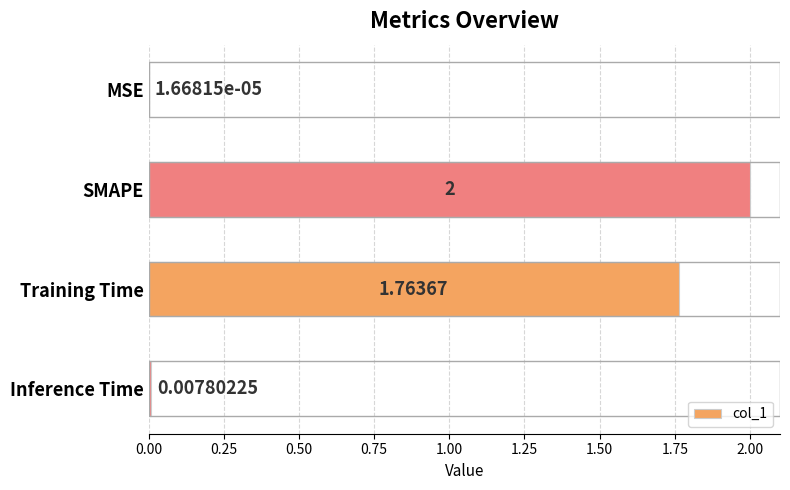

Which label corresponds to the largest value in the chart?

SMAPE